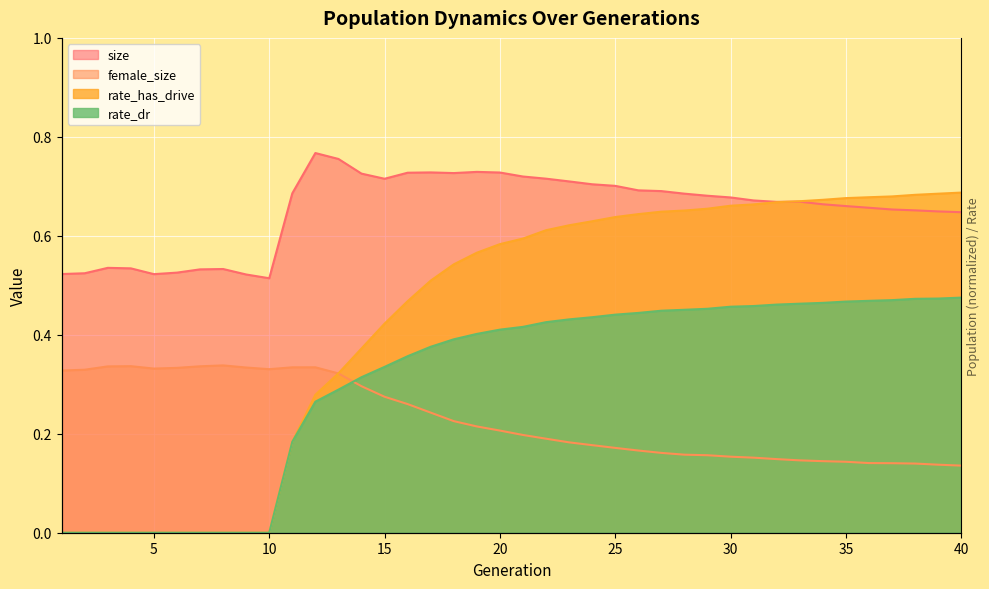

How many lines are shown in the chart?

4